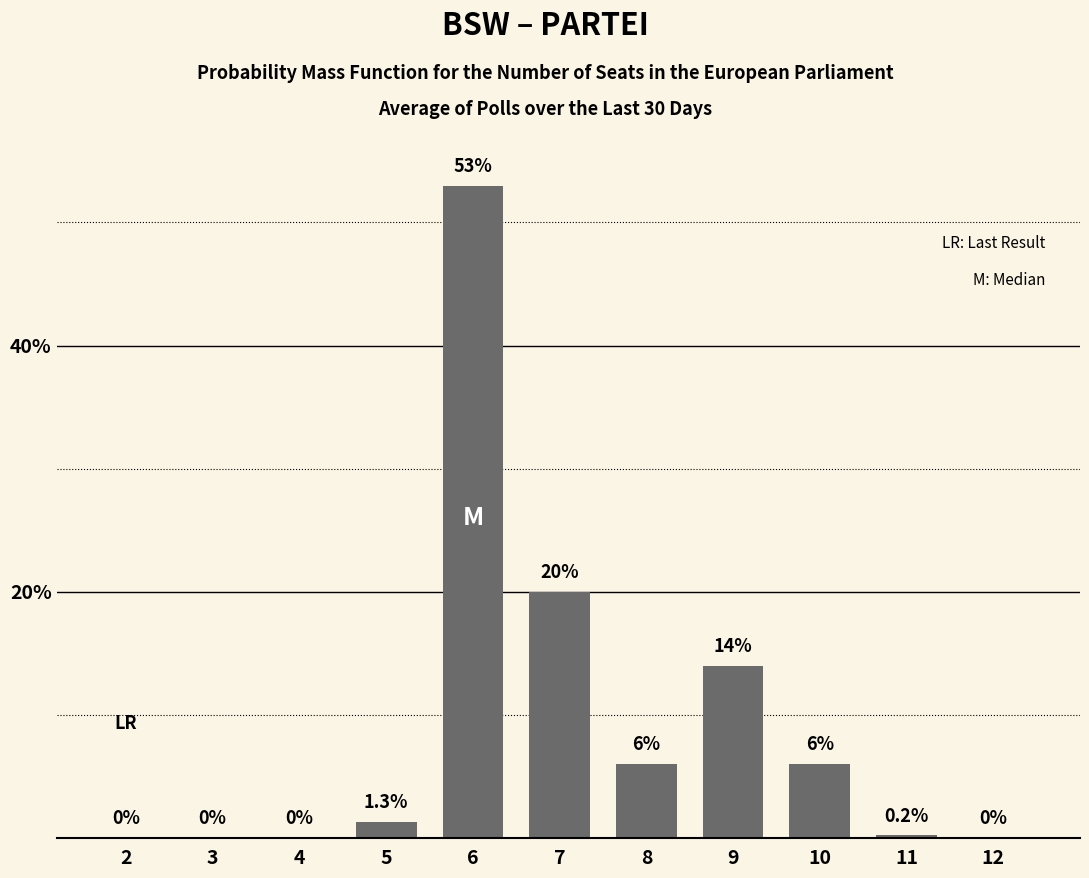

Reading right to left, list all the values displayed in this chart.

12=0.0	11=0.2	10=6.0	9=14.0	8=6.0	7=20.0	6=53.0	5=1.3	4=0.0	3=0.0	2=0.0